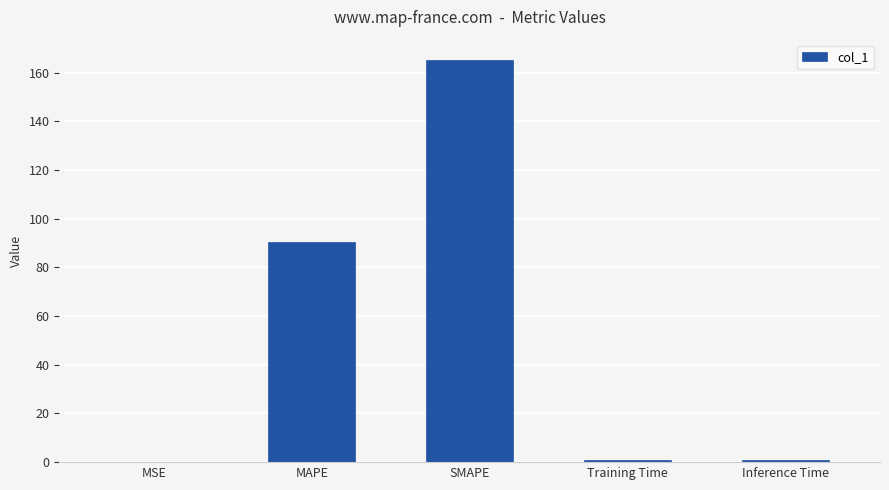

What is the difference between the values at MSE and SMAPE?

165.2